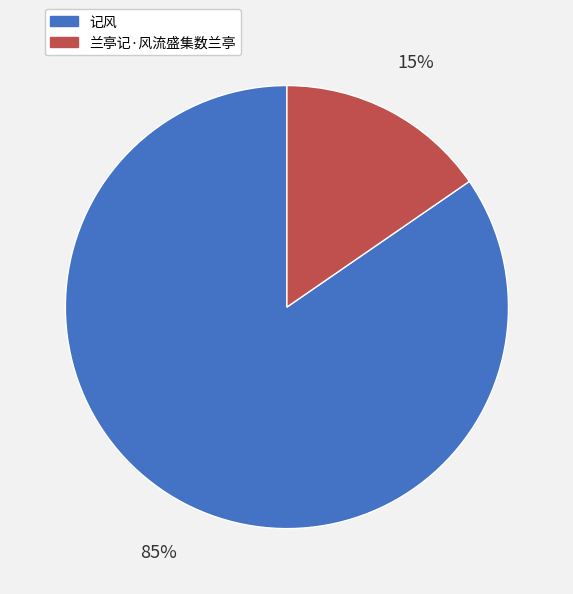

To the nearest percent, what is the combined percentage of 记风 and 兰亭记·风流盛集数兰亭?

100%